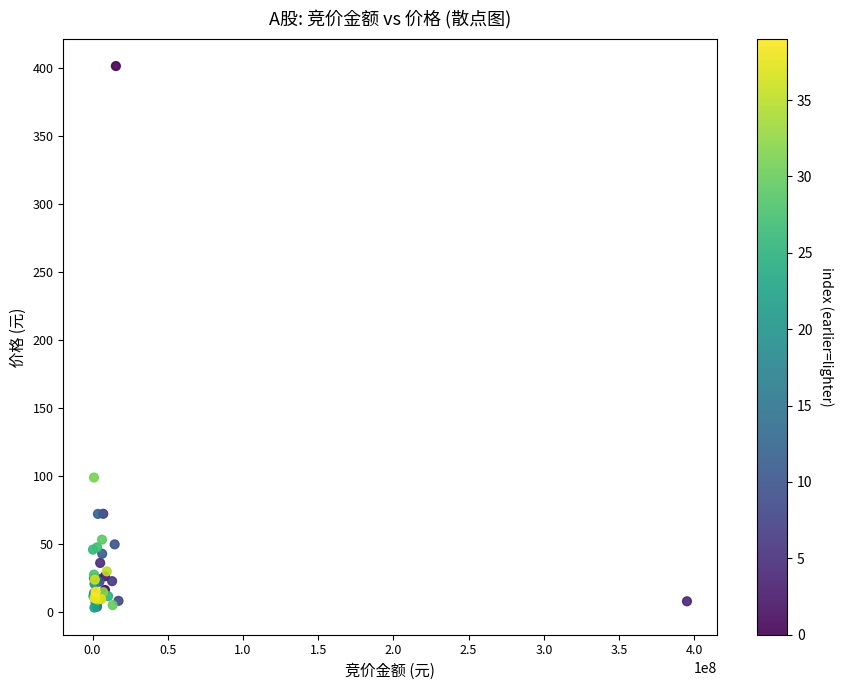

What Y value in the scatter plot is closest to 202?

99.0